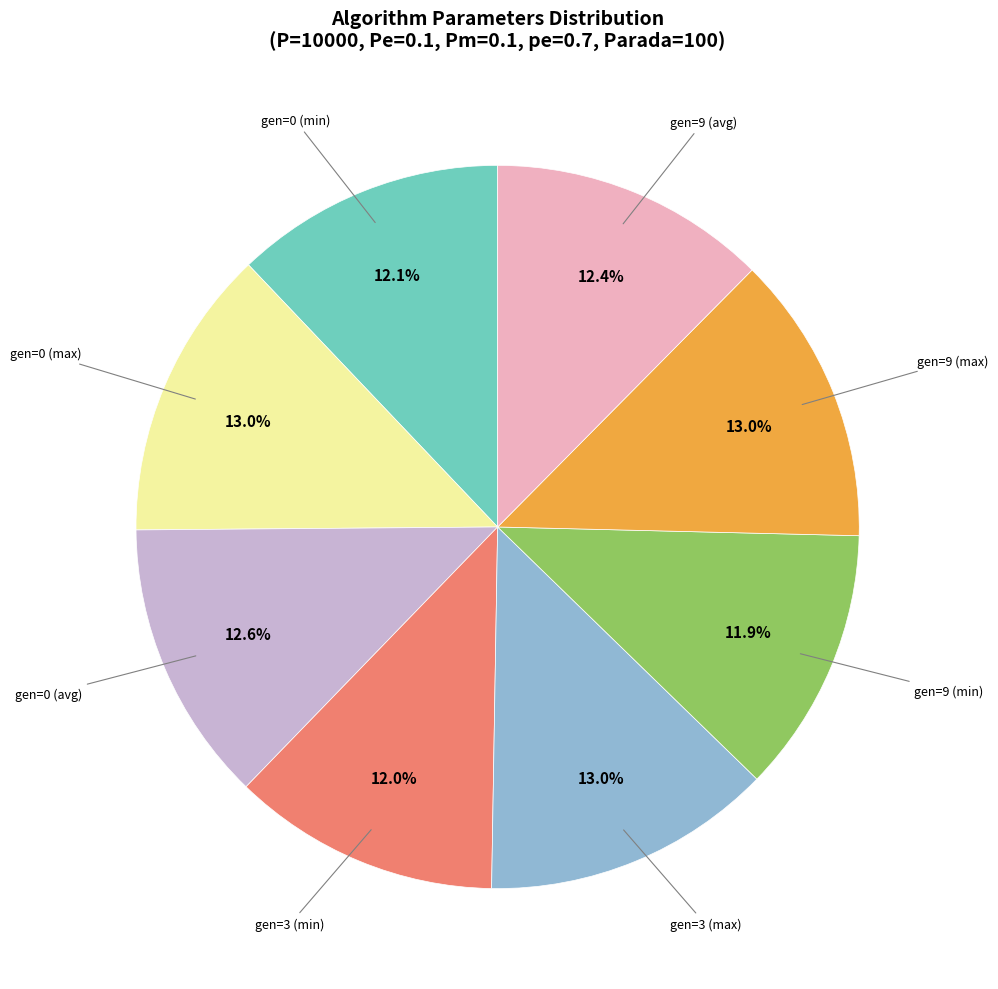

To the nearest percent, what is the difference between the largest and smallest slice percentages?

1%